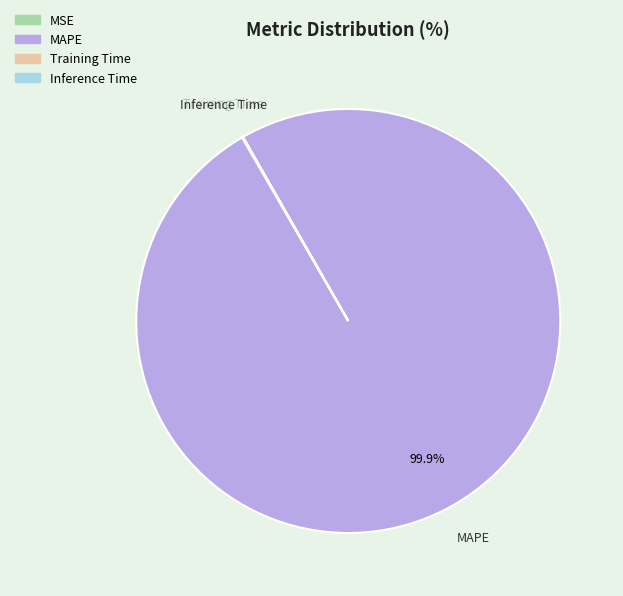

Which category has the biggest portion of the pie?

MAPE